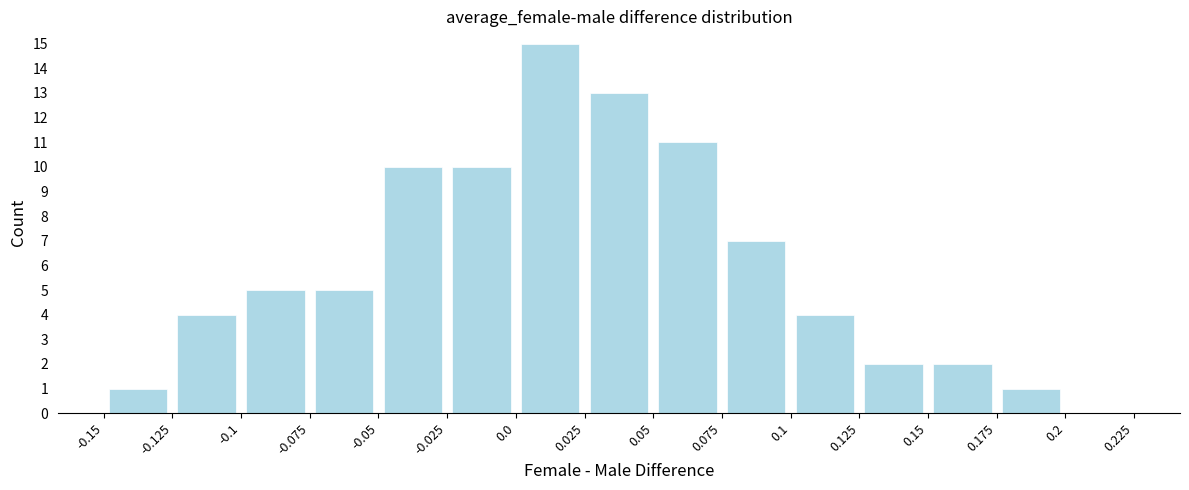

Which range on the x-axis has the tallest bar?

0.0 to 0.025